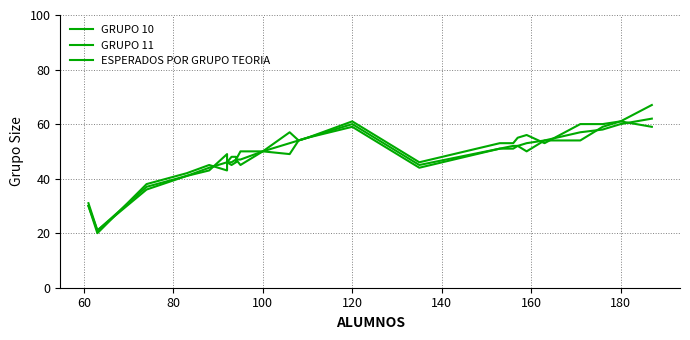

What is the value of the ESPERADOS POR GRUPO TEORIA point at the 6th from the left?

46